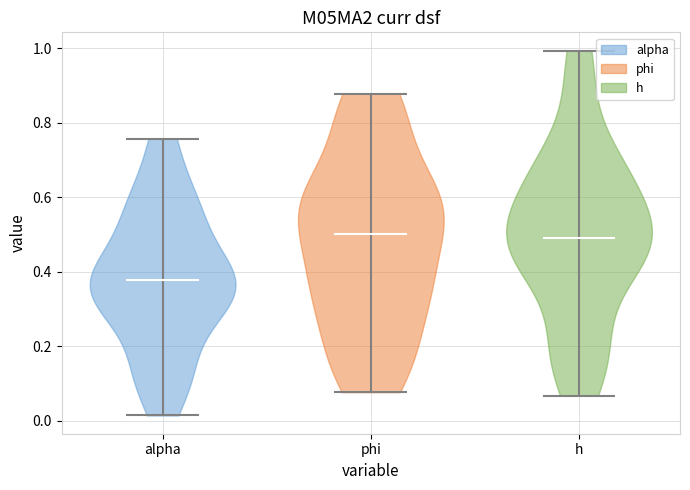

Reading left to right, read every violin against the y-axis: where its median line is, and the lowest and highest points it reaches. The values are not printed on the chart, so give them approximately, as read against the axis.

alpha: median line 0.38, lowest point 0.02, highest point 0.76
phi: median line 0.50, lowest point 0.08, highest point 0.88
h: median line 0.50, lowest point 0.06, highest point 1.00